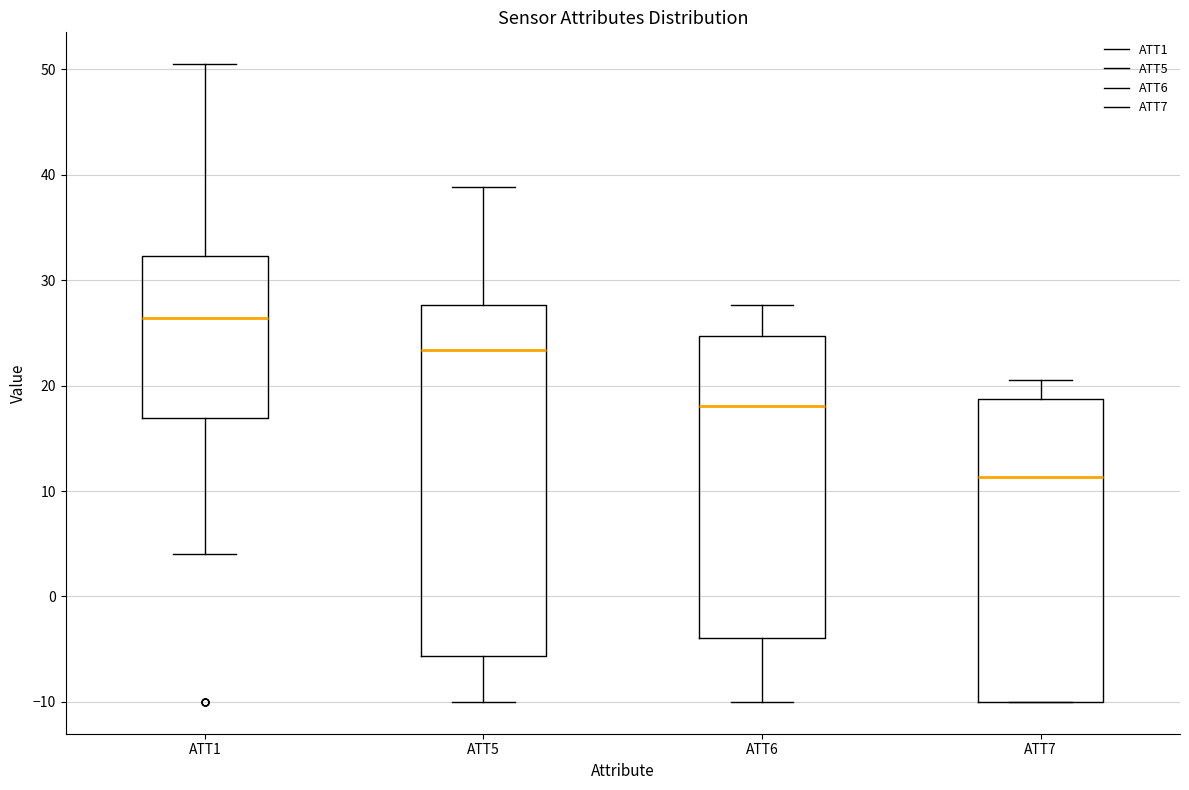

Which box has the highest median line?

ATT1